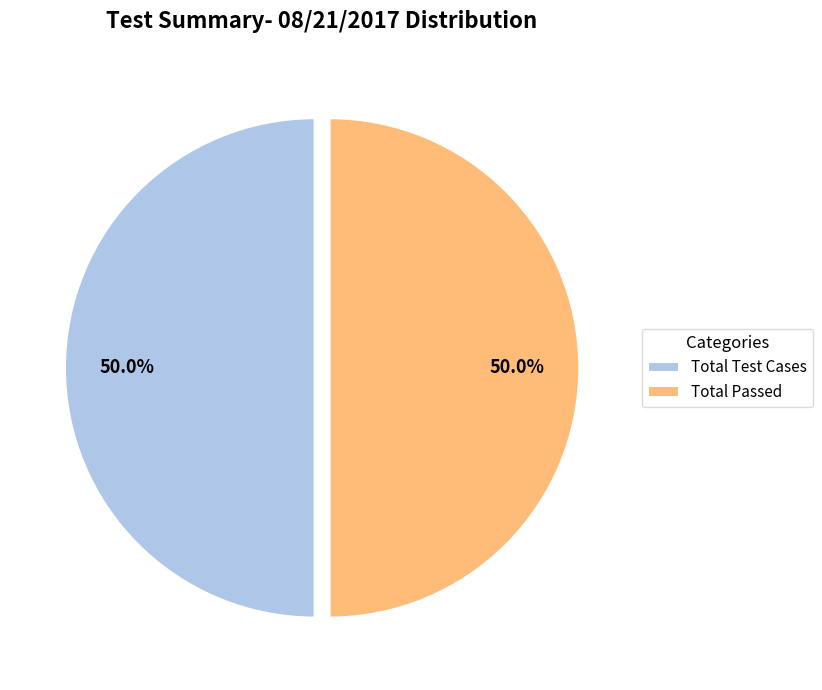

What is the ratio of the value at Total Test Cases to the value at Total Passed?

1.0